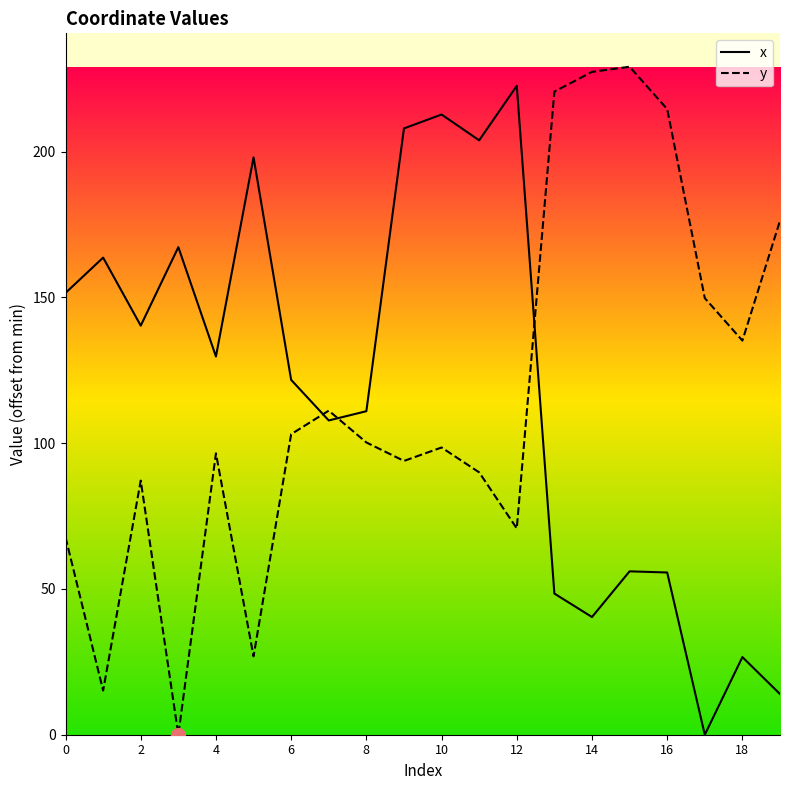

Is the value of x at 4 greater than the value of y at 18?

No